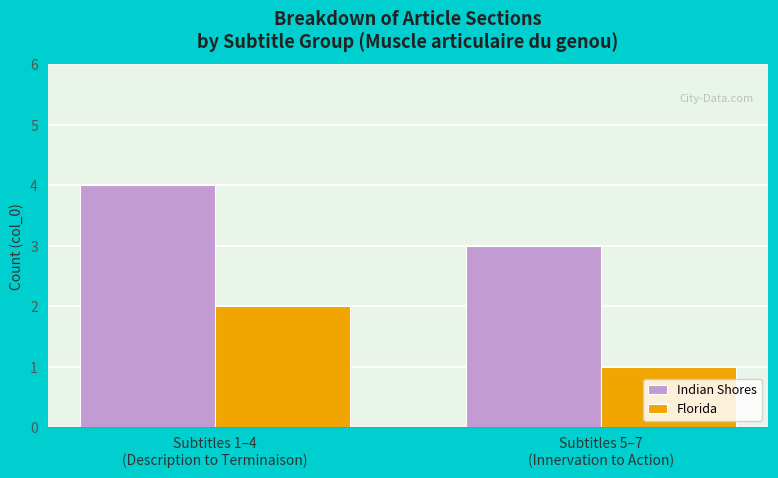

At how many categories does at least one series exceed 2?

2